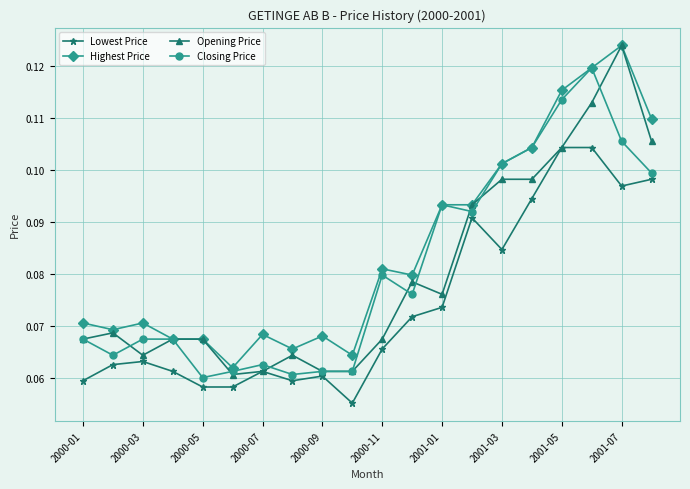

How many Opening Price values are between 0 and 1?

20